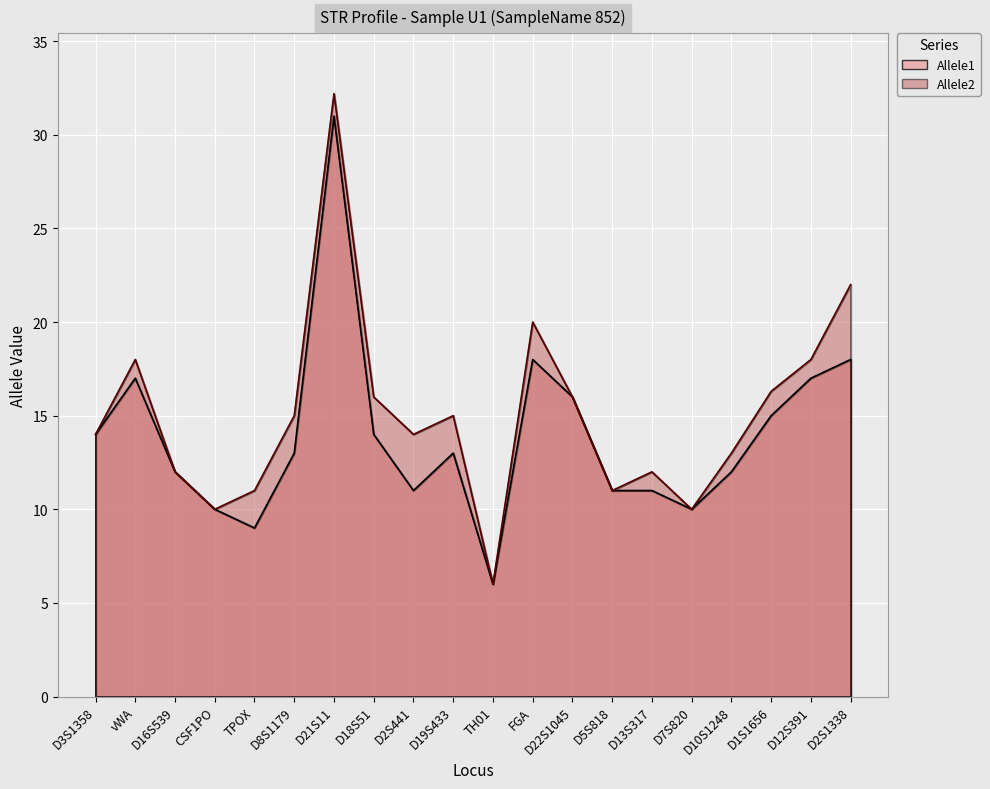

What is the greatest value displayed?

32.2